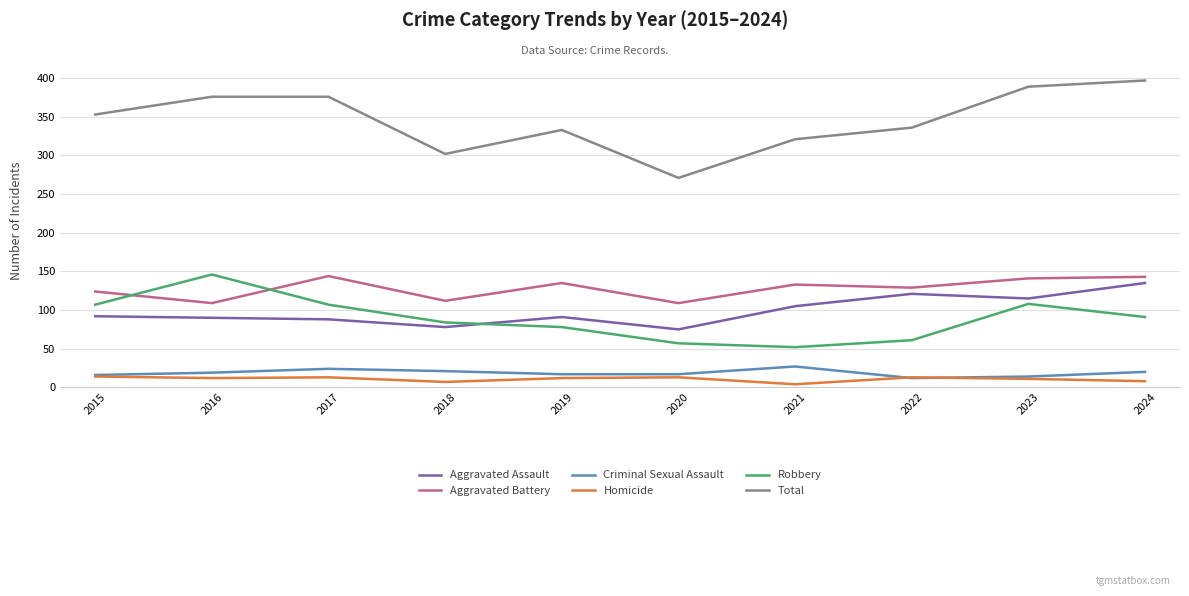

True or false: Aggravated Battery and Total cross at least once.

False